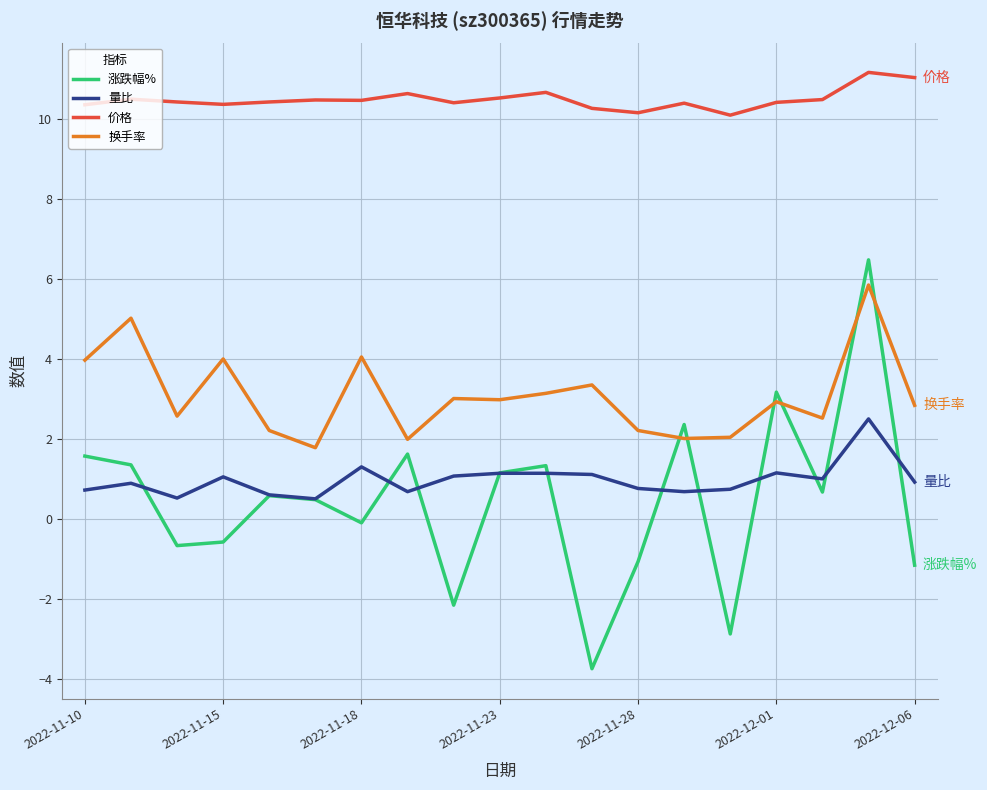

In 价格, how many points are lower than both neighbors (excluding endpoints)?

5